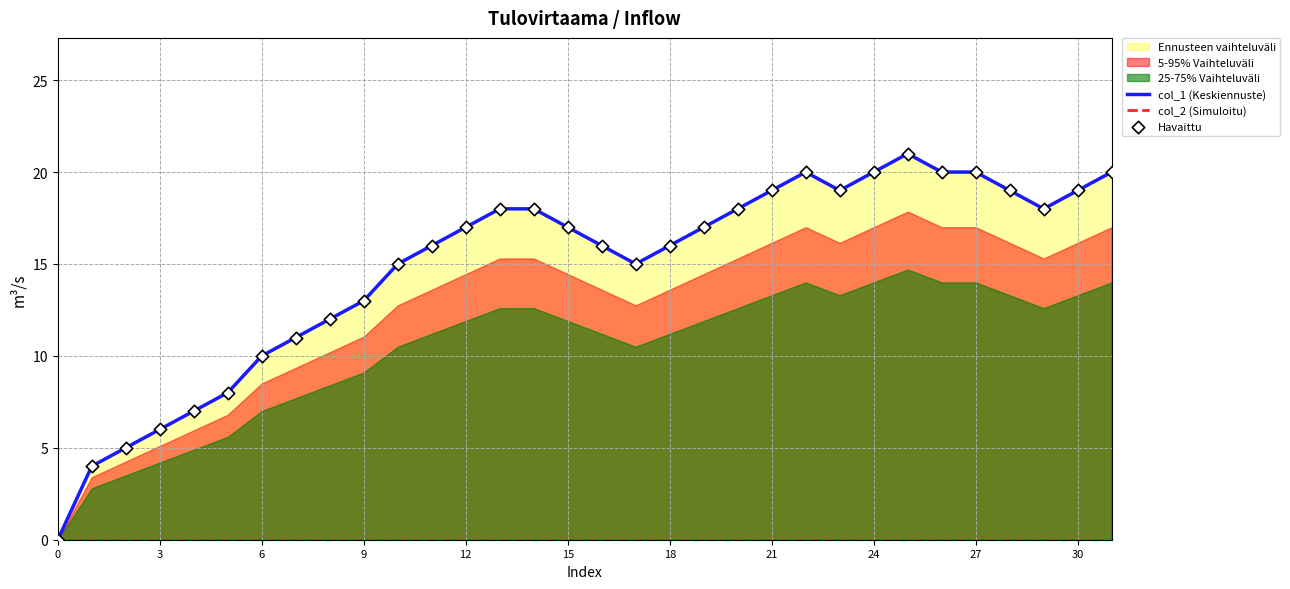

At which category is the sum across all series the highest?

25